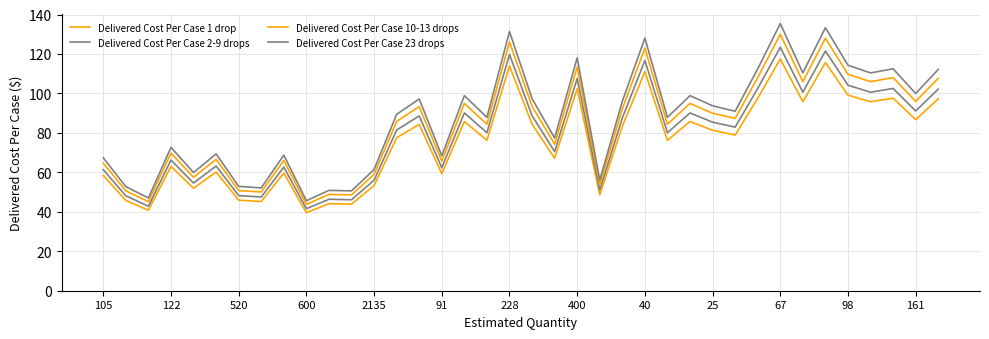

In Delivered Cost Per Case 10-13 drops, how many points are higher than both neighbors (excluding endpoints)?

13